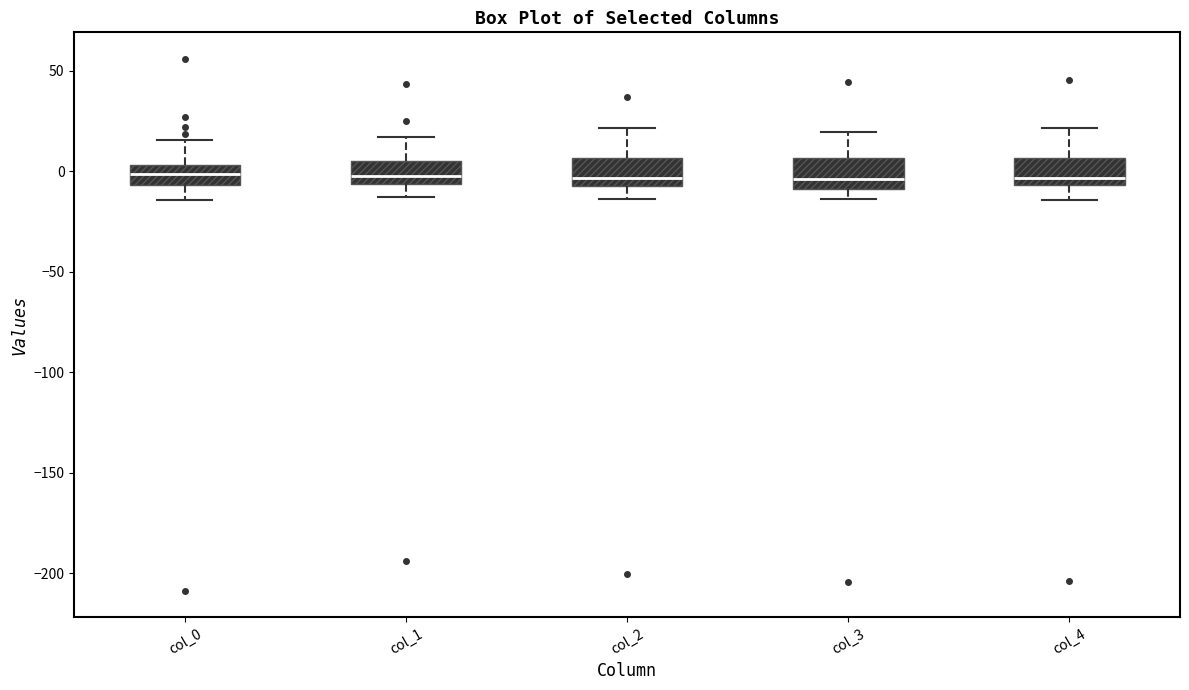

Where does the upper whisker of the box for col_1 end on the y-axis? The values are not printed on the chart, so give them approximately, as read against the axis.

15